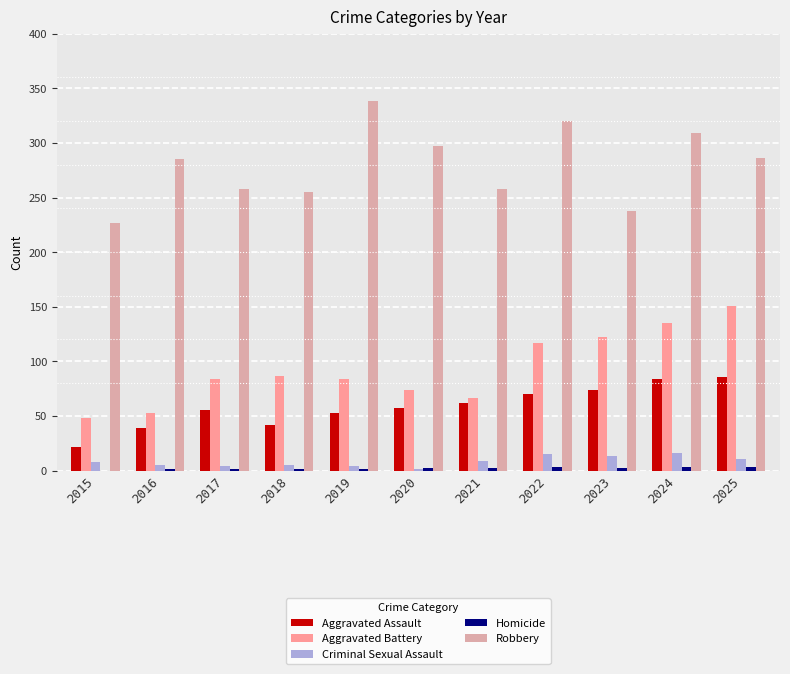

True or false: Robbery has a value of 348 at 2023.

False